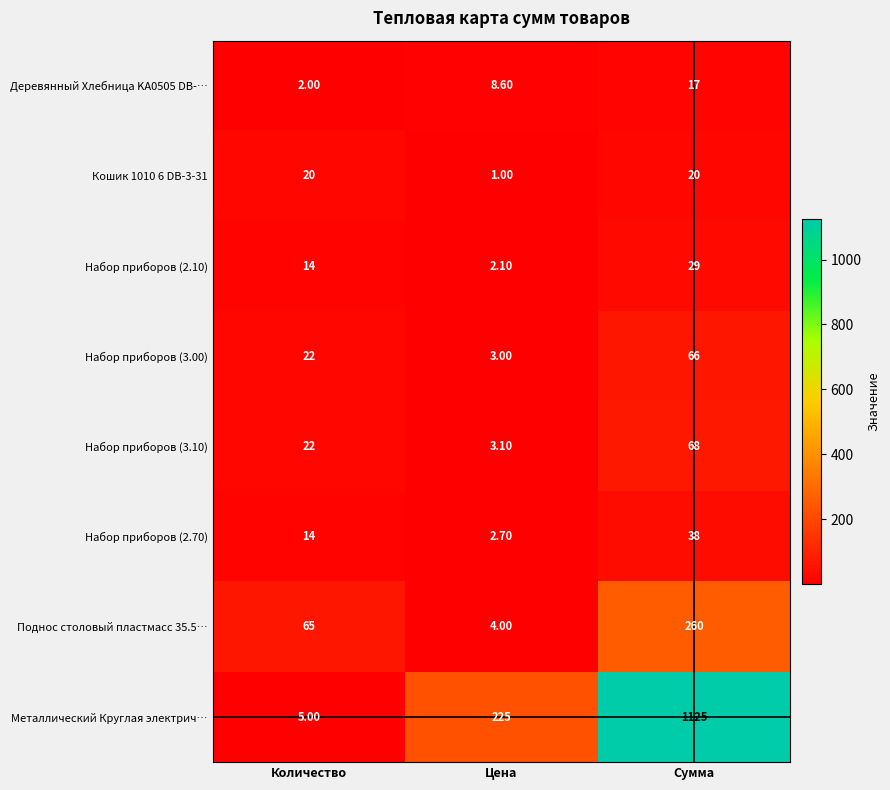

Rank the series by their maximum value, from highest to lowest.

Металлический Круглая электрич…, Поднос столовый пластмасс 35.5…, Набор приборов (3.10), Набор приборов (3.00), Набор приборов (2.70), Набор приборов (2.10), Кошик 1010 6 DB-3-31, Деревянный Хлебница KA0505 DB-…